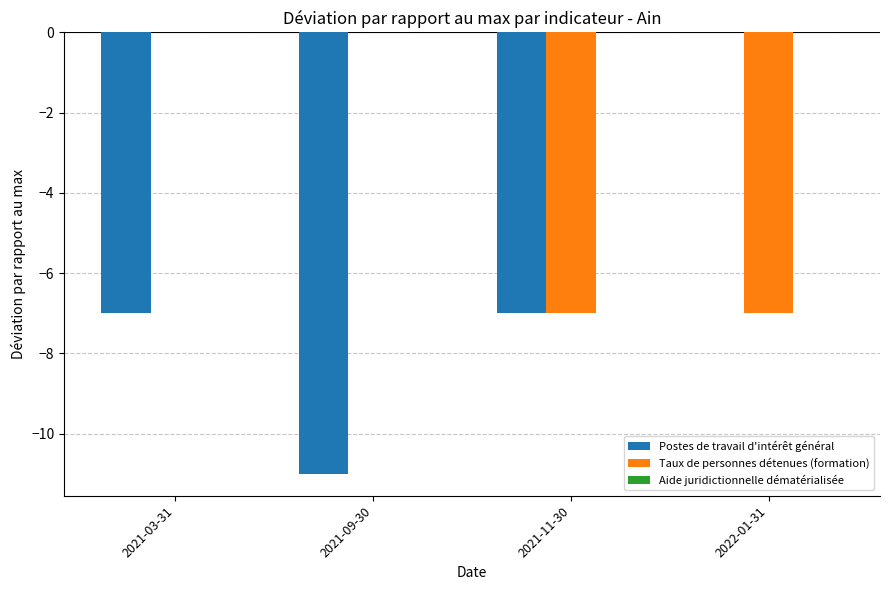

How many groups of bars are there?

4